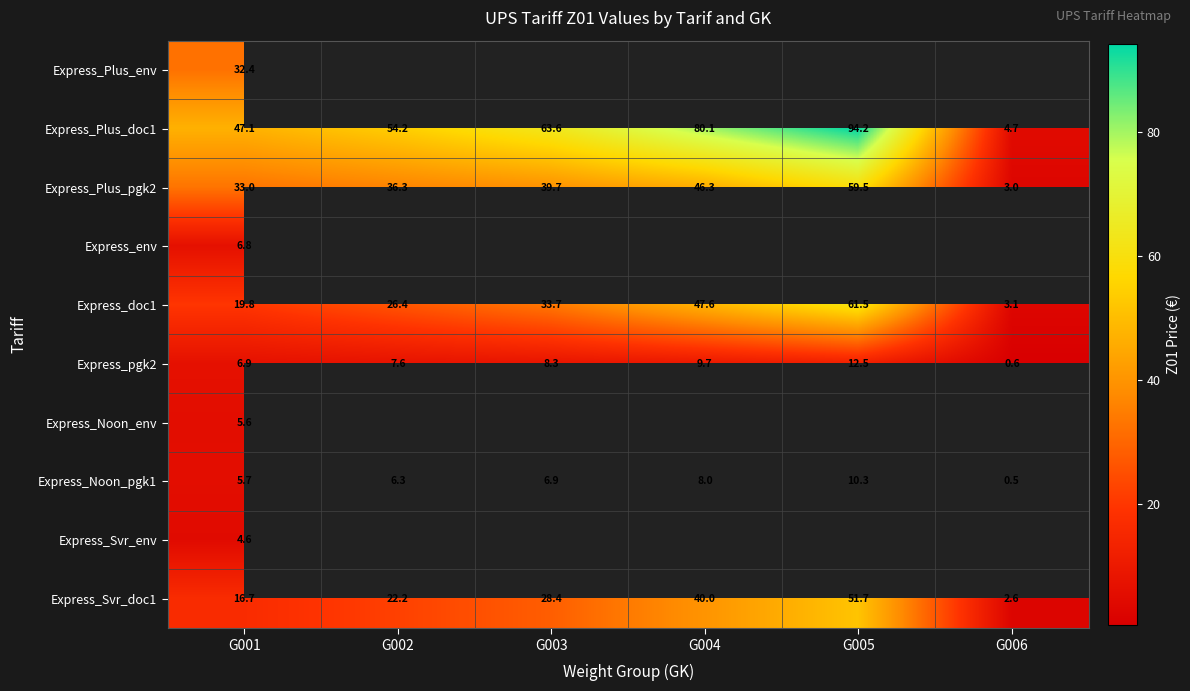

Which series has the largest total across all categories?

Express_Plus_doc1